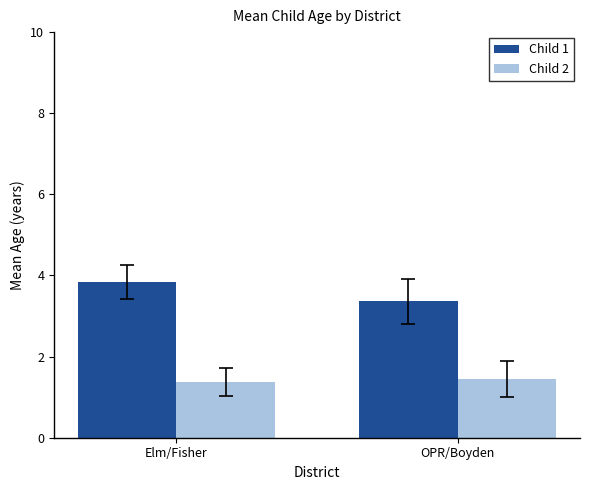

What position from the right is OPR/Boyden?

1